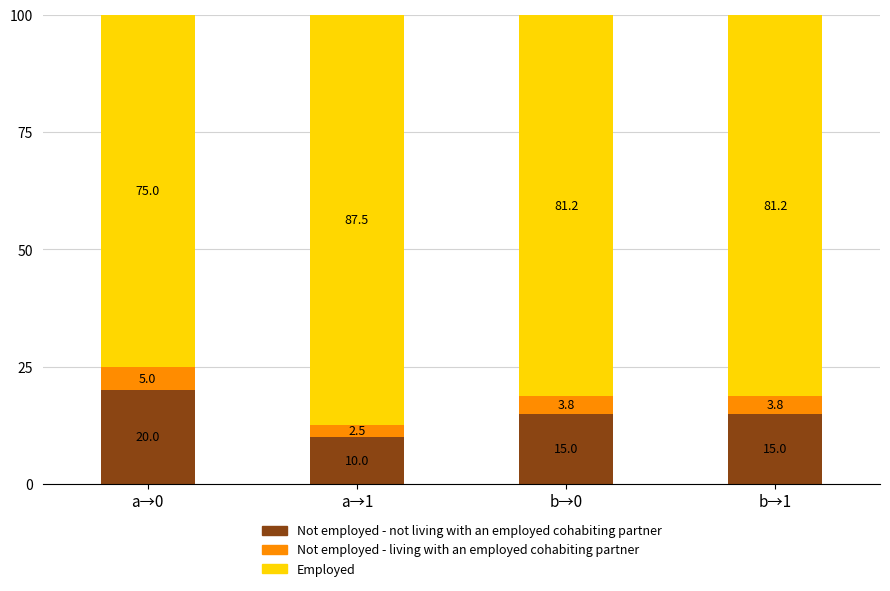

Is it true that Not employed - not living with an employed cohabiting partner equals 15.0 at b→1?

True